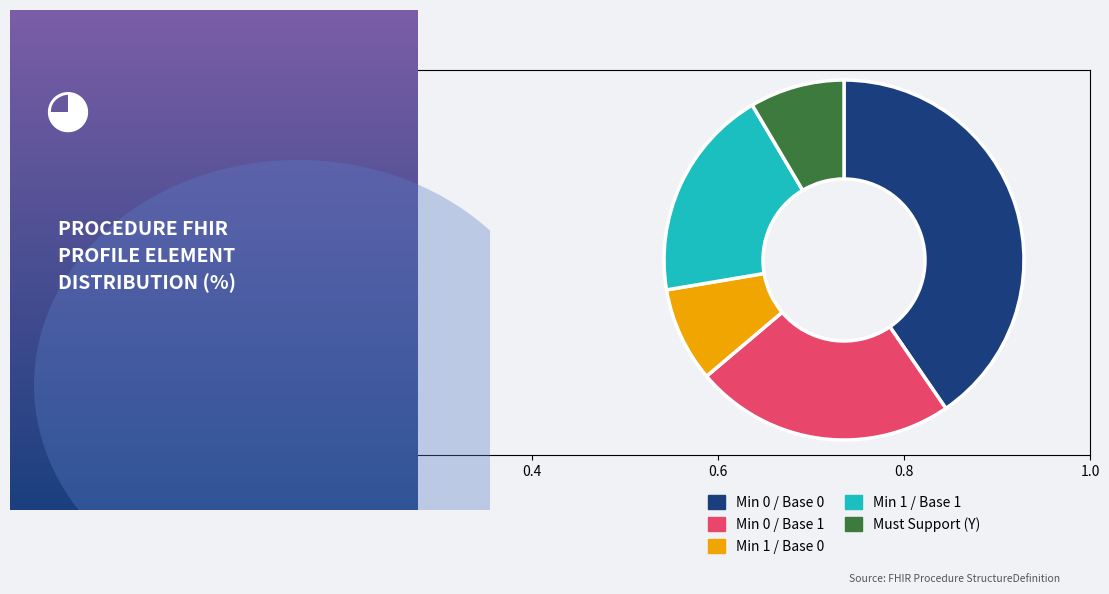

Combined, do Must Support (Y) and Min 0 / Base 0 account for over 50%?

No